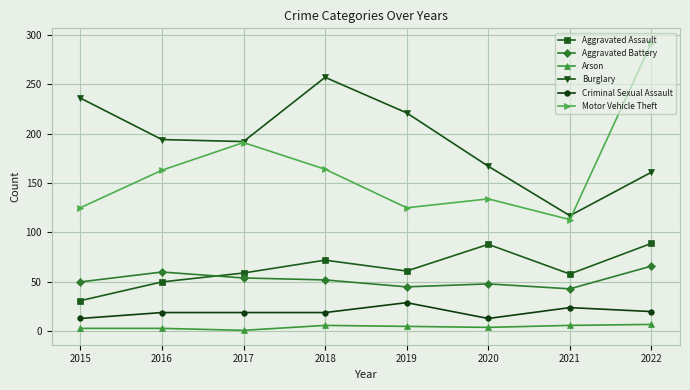

What value does the Aggravated Assault series have at 2018?

72